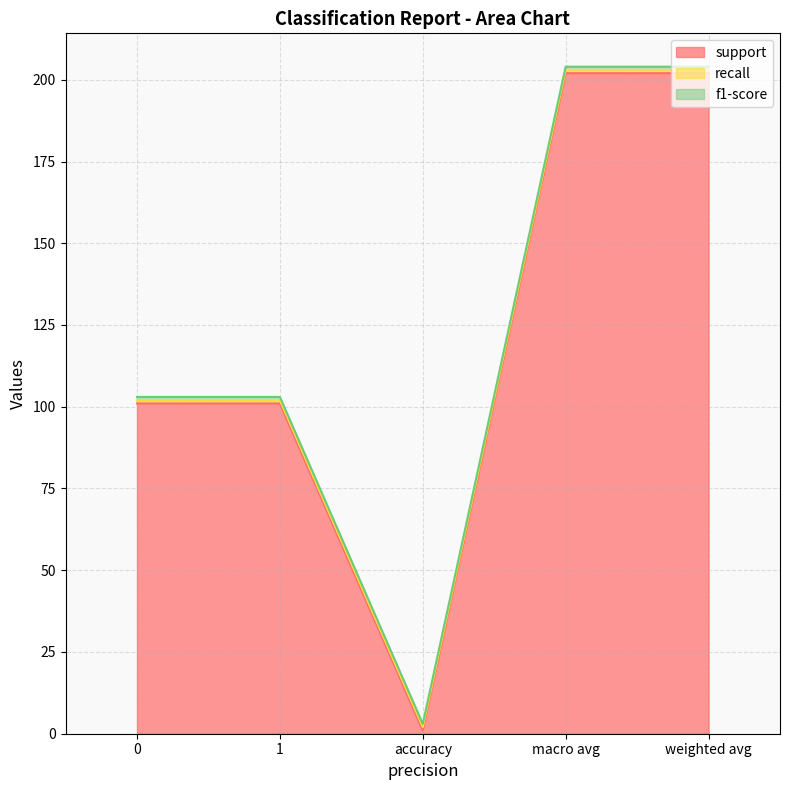

What is the approximate value of recall at macro avg?

1